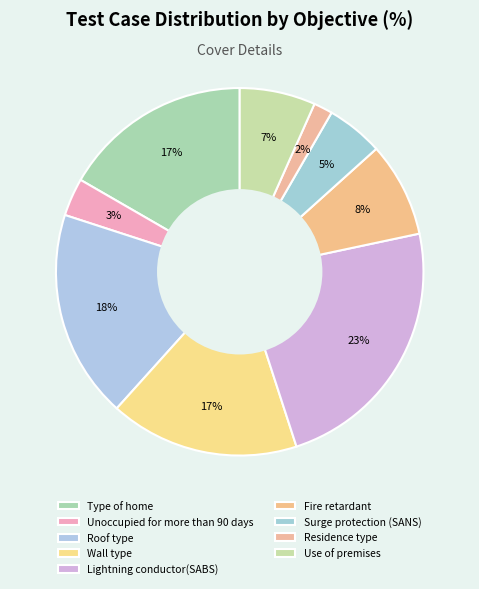

True or false: Wall type accounts for 17% of the total.

True